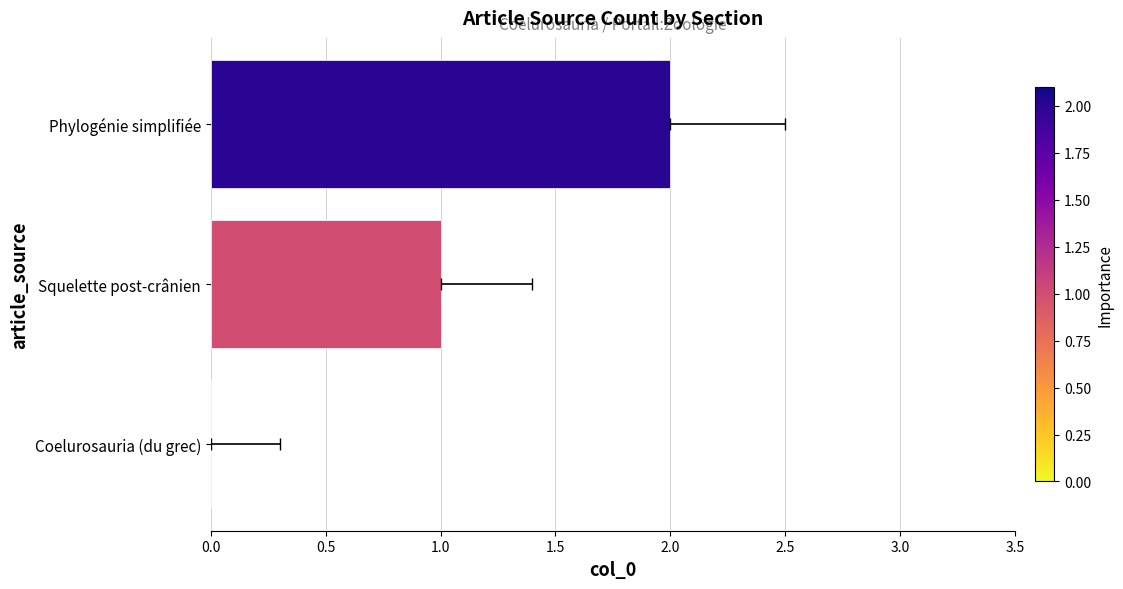

How many series are shown in this chart?

1